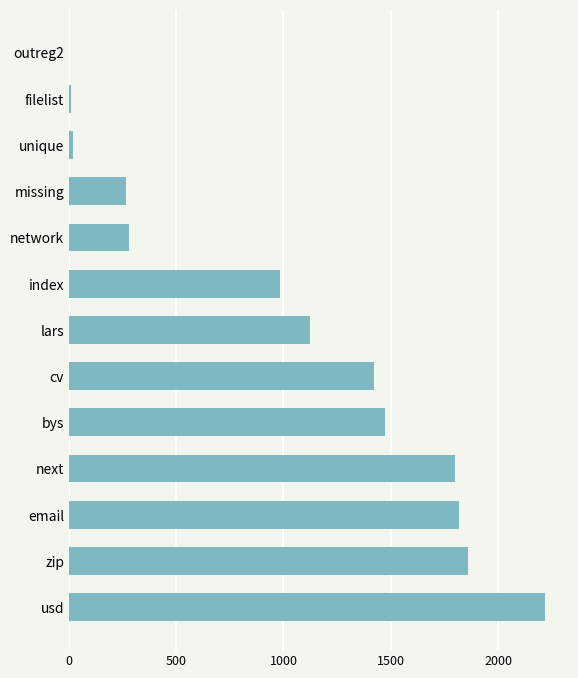

Does the chart contain stacked bars?

No